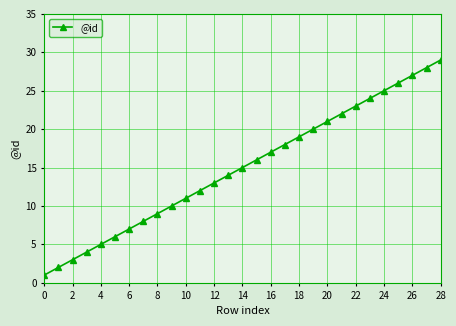

What is the average value?

15